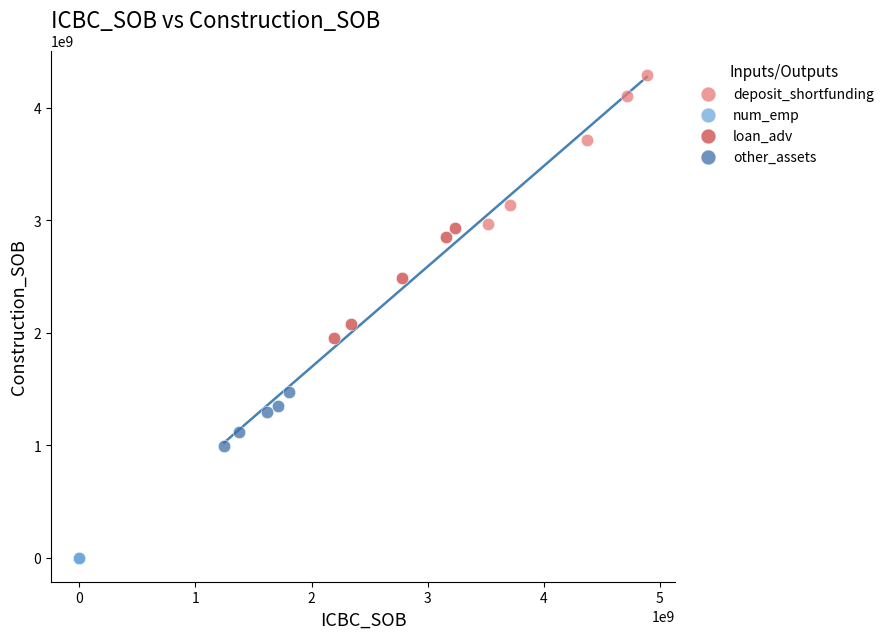

Which series contains the lowest Y value?

num_emp